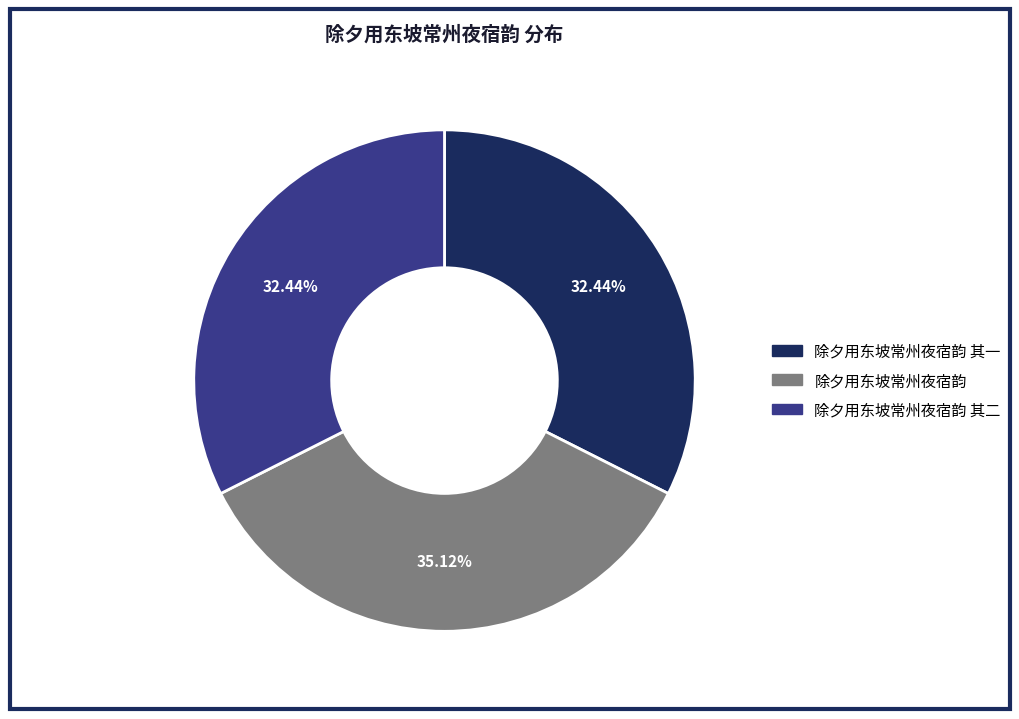

What is the largest slice in the pie chart?

除夕用东坡常州夜宿韵